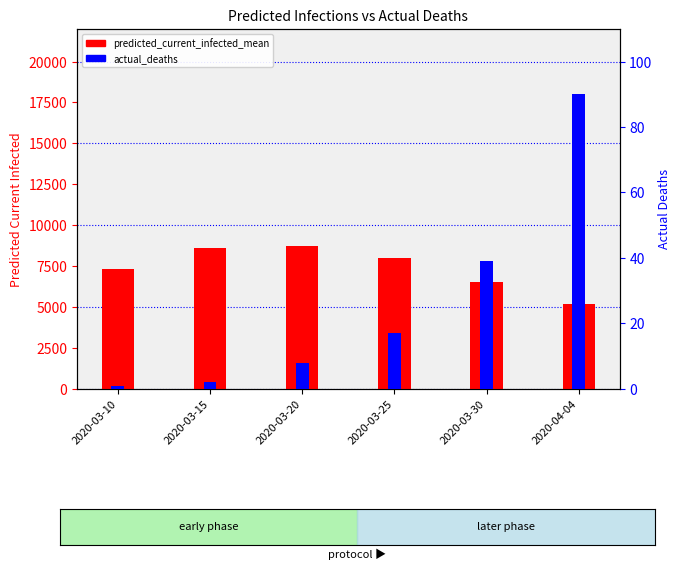

What is the label of the 4th bar from the left?

2020-03-25